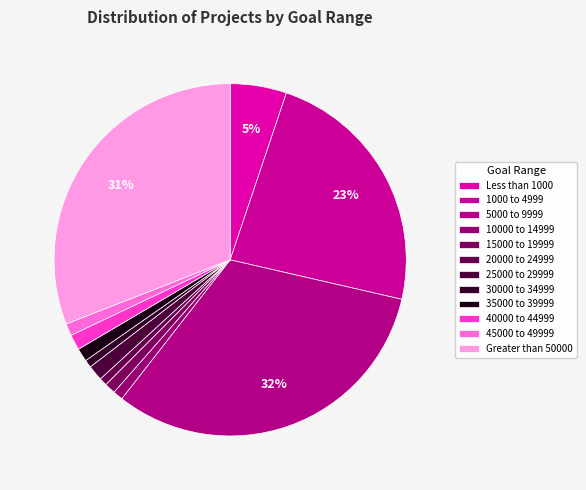

To the nearest percent, what is the difference between the Greater than 50000 and 15000 to 19999 slice percentages?

30%